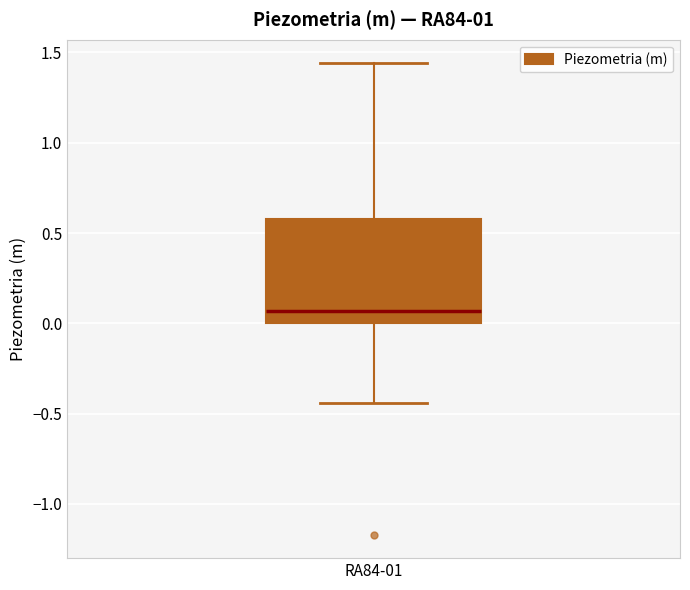

Transcribe this box plot: give where the median line is, the range the box spans, and where the two whiskers end, as read against the y-axis. The values are not printed on the chart, so give them approximately, as read against the axis.

median 0.05, box 0.00 to 0.60, whiskers -0.45 to 1.45